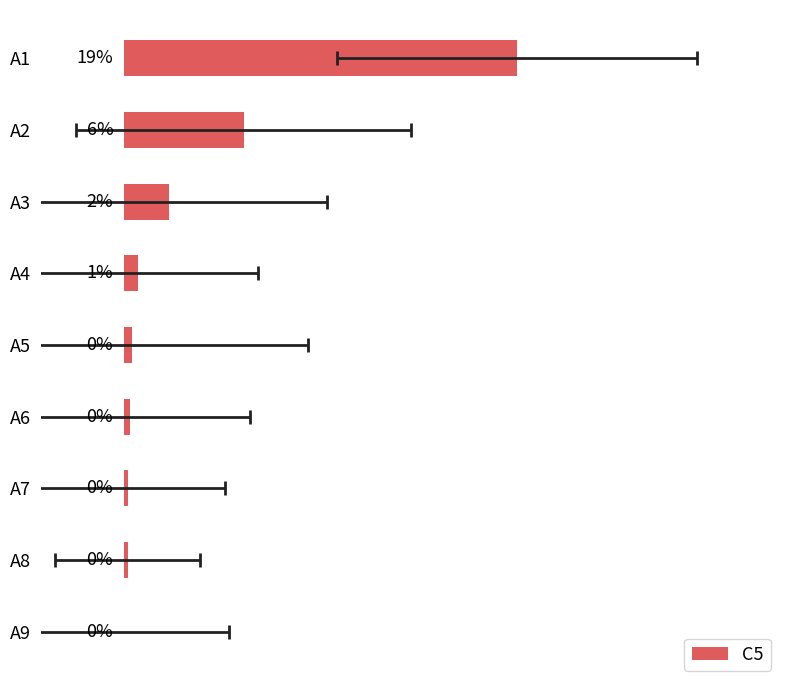

Rank the categories by value from lowest to highest.

A9, A7, A8, A6, A5, A4, A3, A2, A1